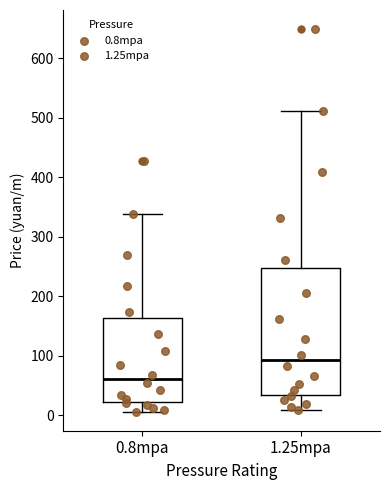

Reading left to right, transcribe this box plot: for each box, give where its median line is, the range the box spans, and where its two whiskers end, as read against the y-axis. The values are not printed on the chart, so give them approximately, as read against the axis.

0.8mpa: median 60, box 20 to 160, whiskers 10 to 340
1.25mpa: median 90, box 30 to 250, whiskers 10 to 510